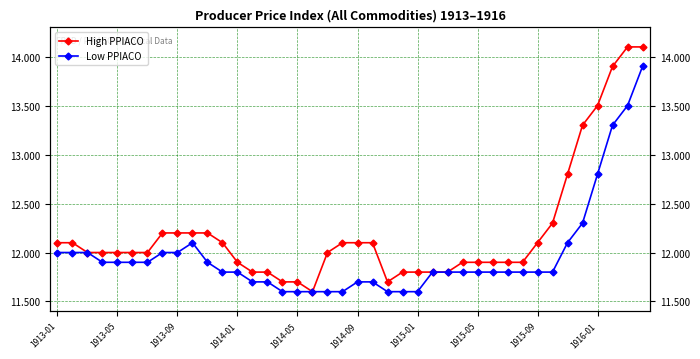

What position from the left is 23?

24